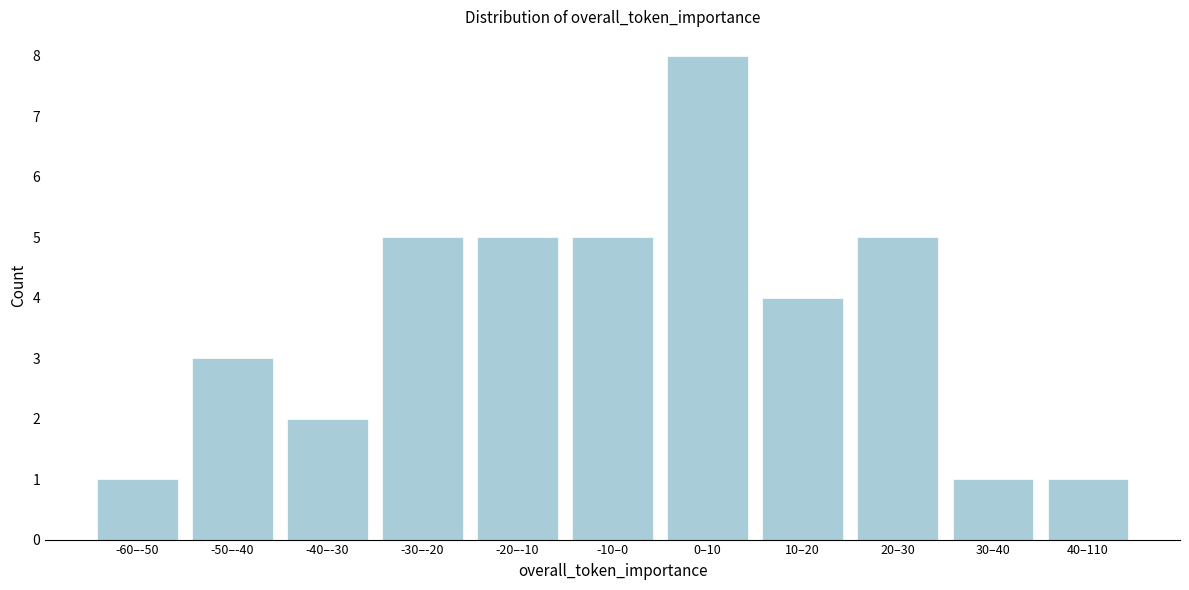

Reading left to right, transcribe all the data shown in this chart.

-60–-50=1	-50–-40=3	-40–-30=2	-30–-20=5	-20–-10=5	-10–0=5	0–10=8	10–20=4	20–30=5	30–40=1	40–110=1